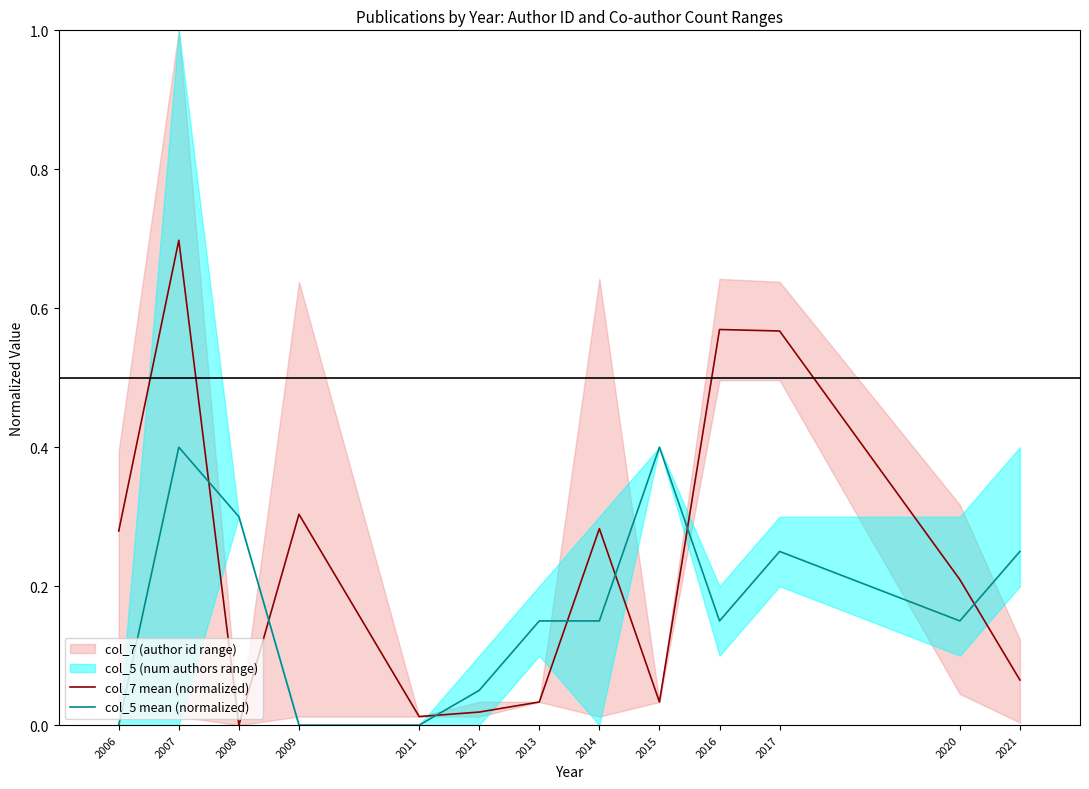

How many values in col_7 mean (normalized) are above zero?

12